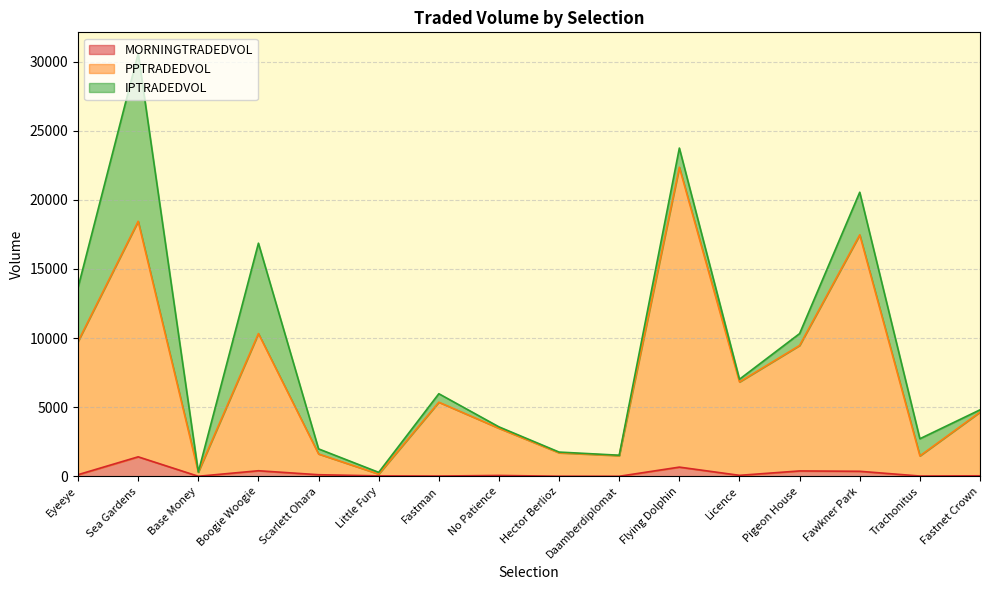

What is the difference between the maximum and minimum values in the MORNINGTRADEDVOL series?

1407.1